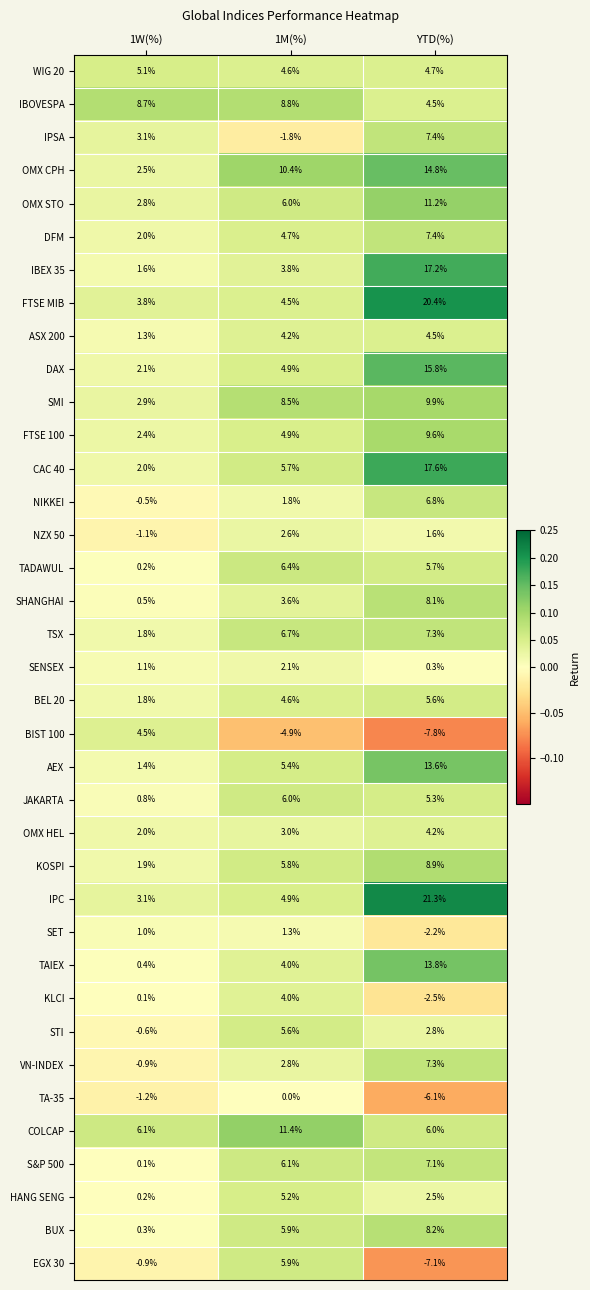

At which category does the chart reach its peak across all series?

YTD(%)